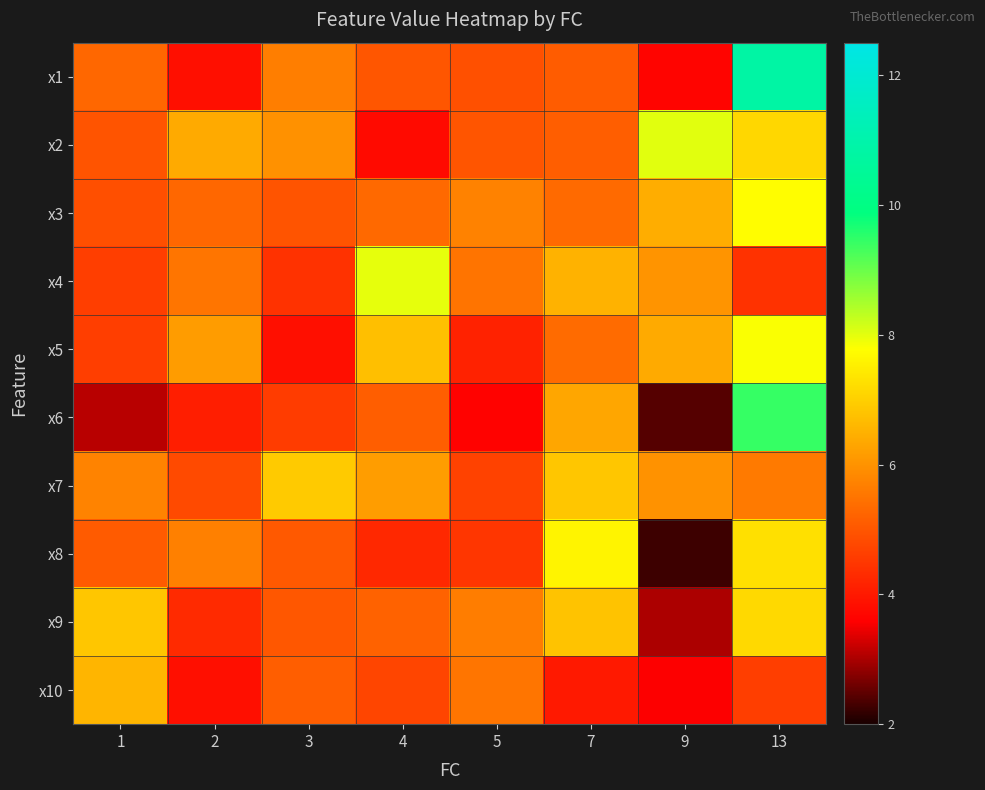

How many categories are shown in the chart?

8